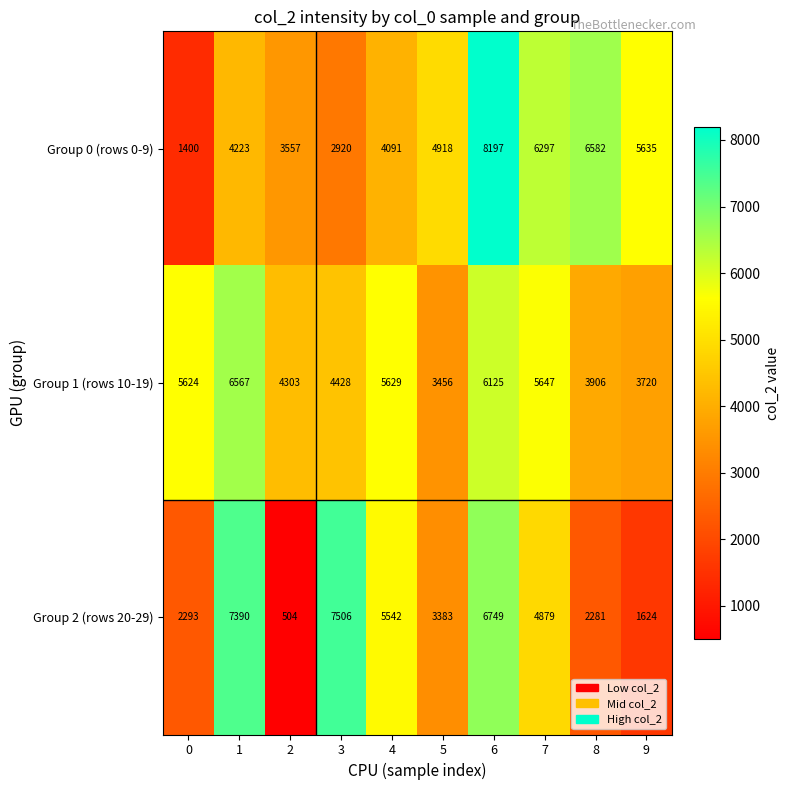

What is the spread (max minus min) of values at 8?

4301